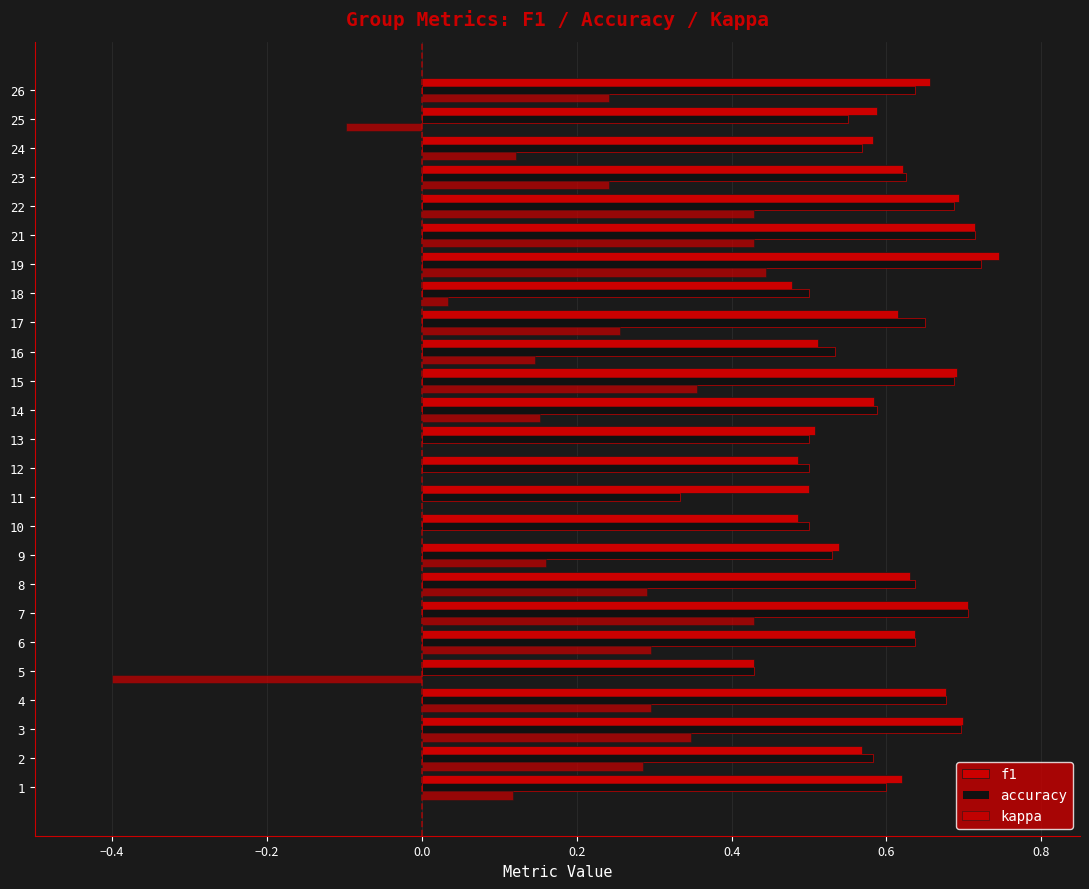

Which series has the largest total across all categories?

f1